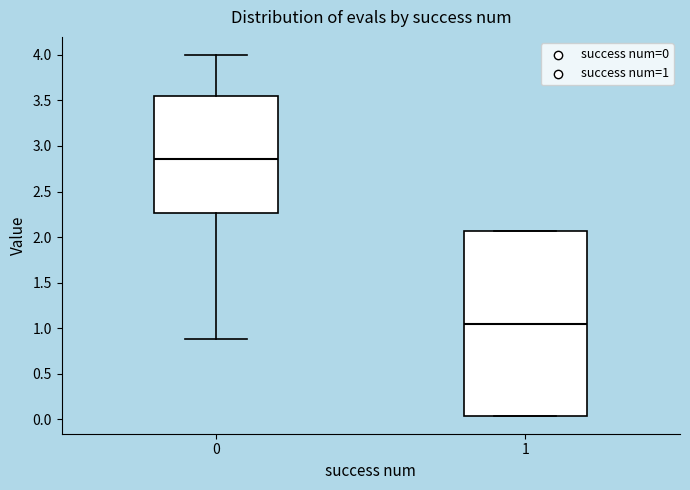

Reading left to right, transcribe this box plot: for each box, give where its median line is, the range the box spans, and where its two whiskers end, as read against the y-axis. The values are not printed on the chart, so give them approximately, as read against the axis.

0: median 2.85, box 2.25 to 3.55, whiskers 0.90 to 4.00
1: median 1.05, box 0.05 to 2.05, whiskers 0.05 to 2.05